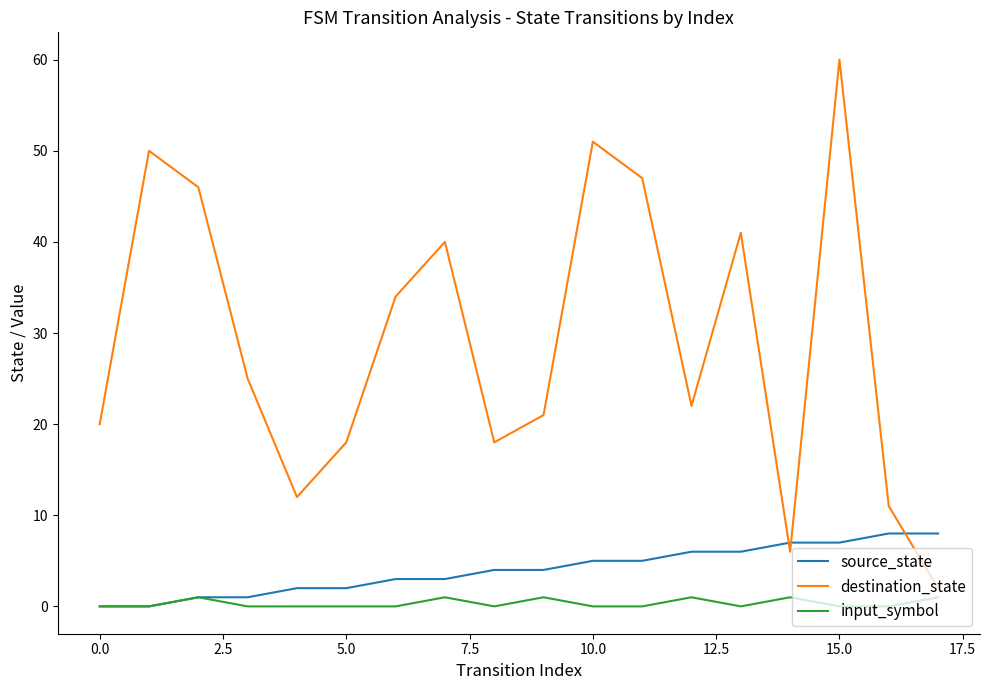

How many lines are shown in the chart?

3